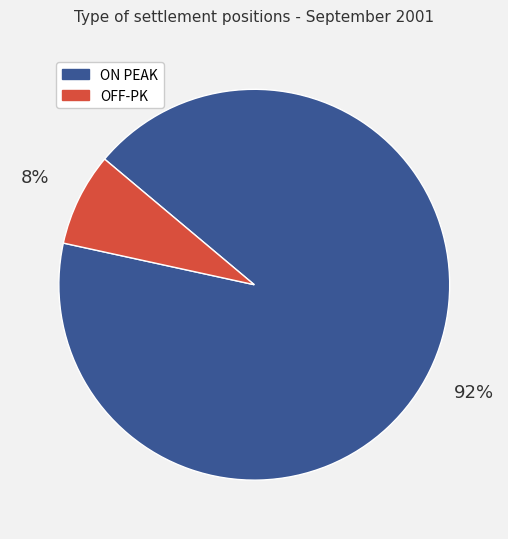

Which has a higher value, ON PEAK or OFF-PK?

ON PEAK